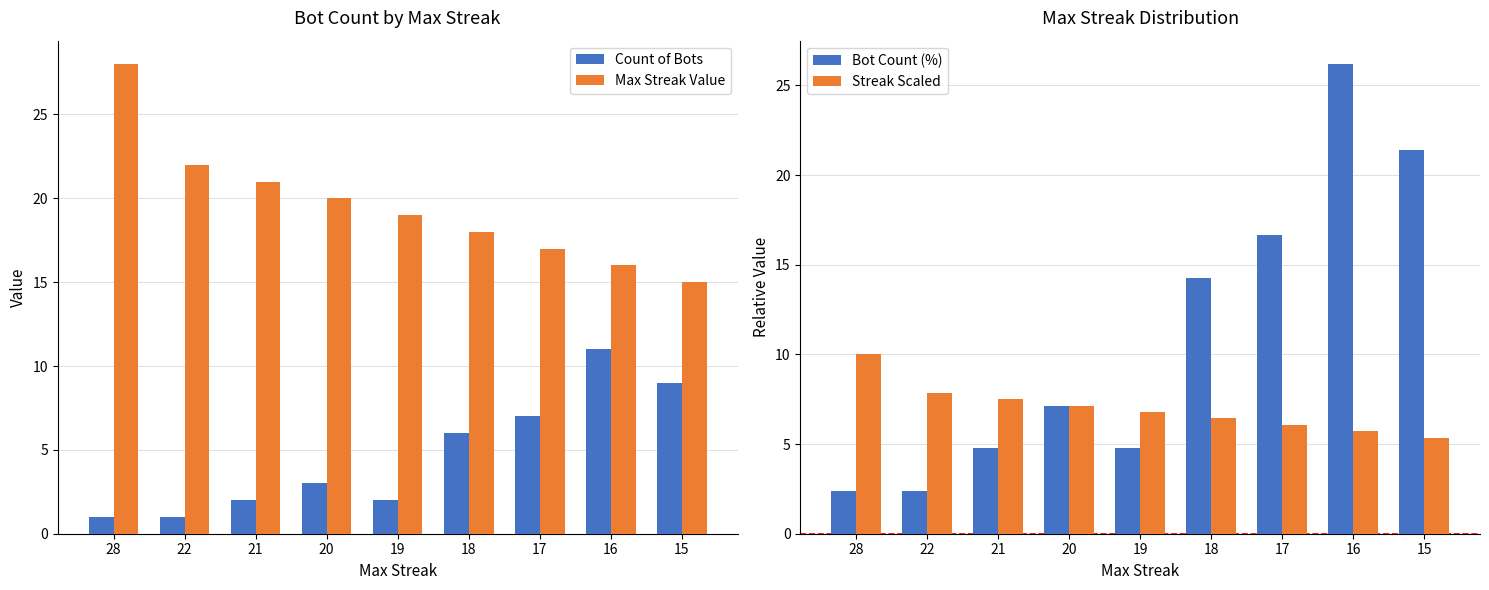

What is the sum of all Max Streak Value values?

176